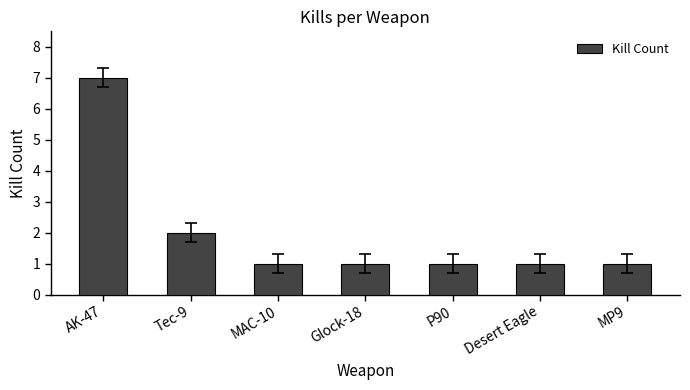

Which category has the highest value across all series?

AK-47